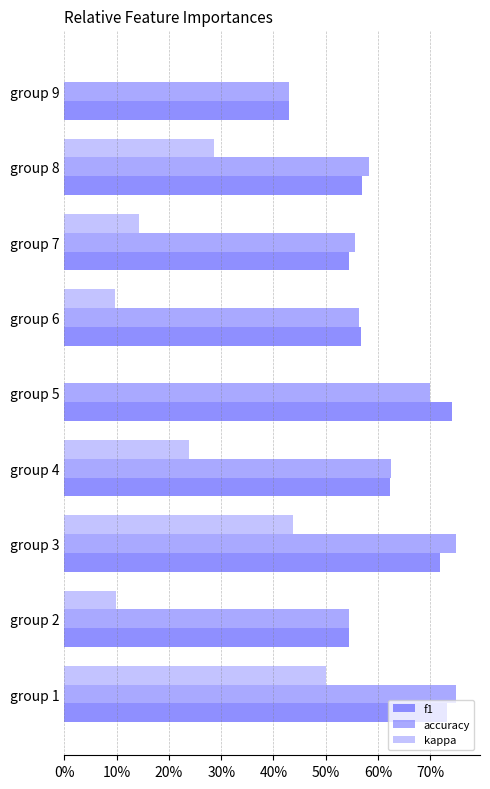

Rank the series at group 7 from highest to lowest value.

accuracy, f1, kappa